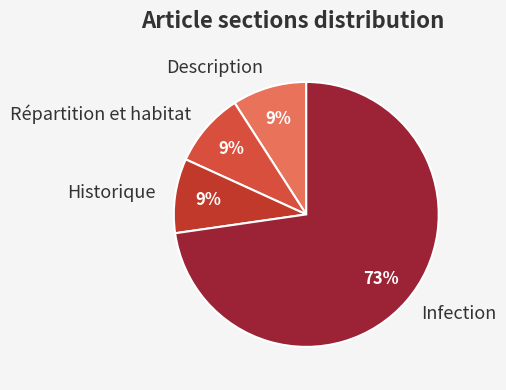

True or false: Infection accounts for 79% of the total.

False